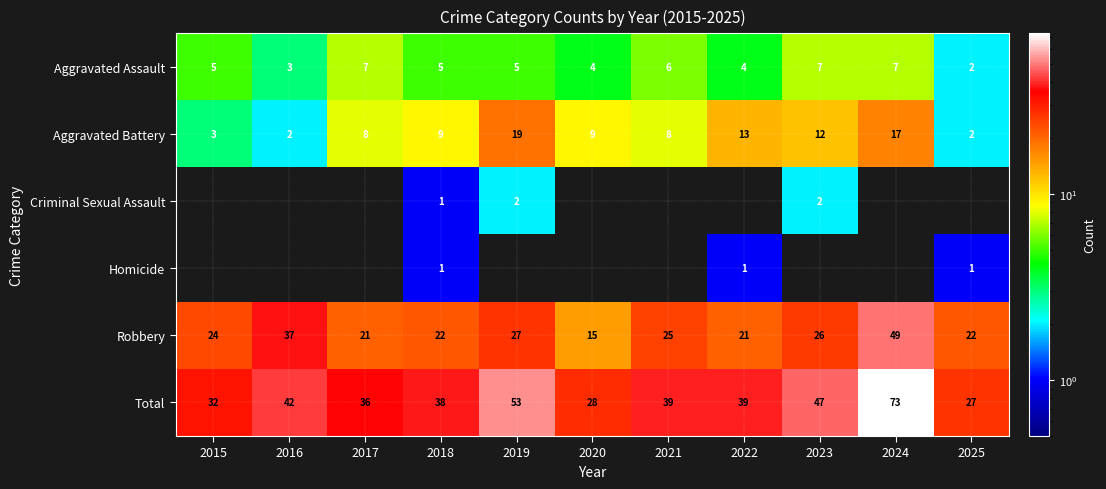

The value of Robbery at 2021 is 17. True or false?

False